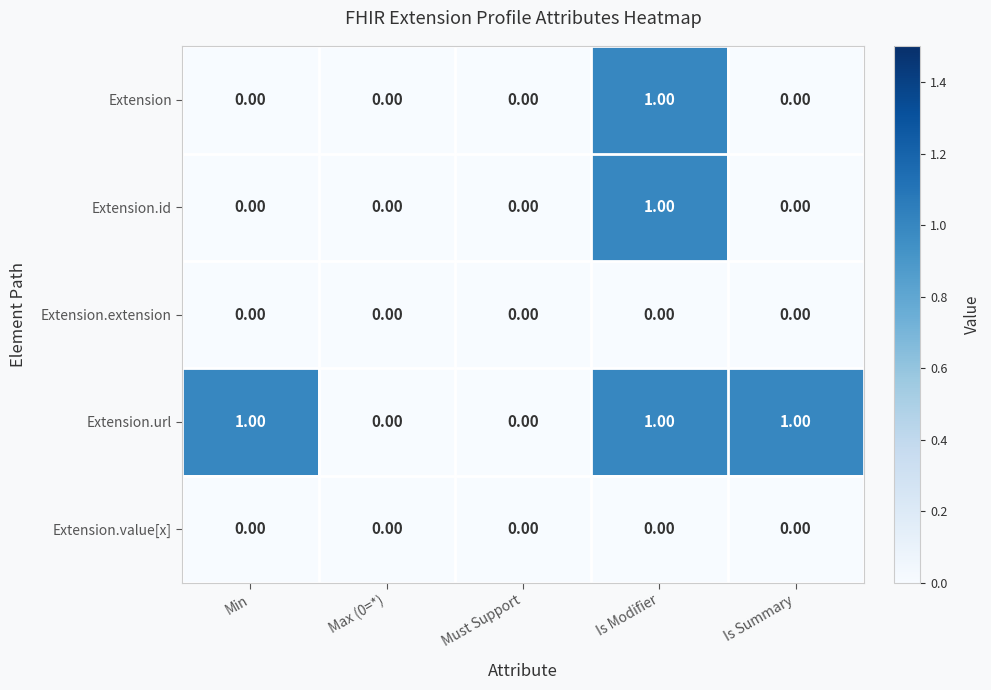

At which category is the sum across all series the highest?

Is Modifier